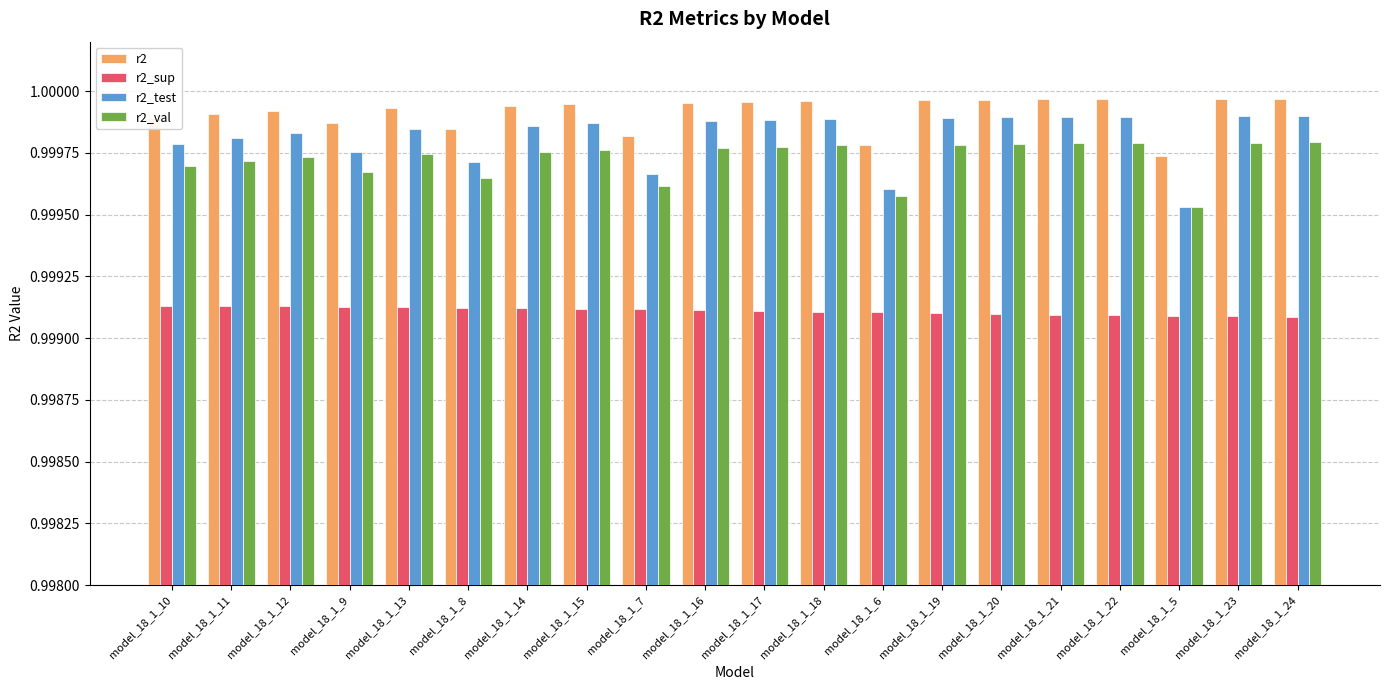

Which series has the largest range (max minus min)?

r2_test